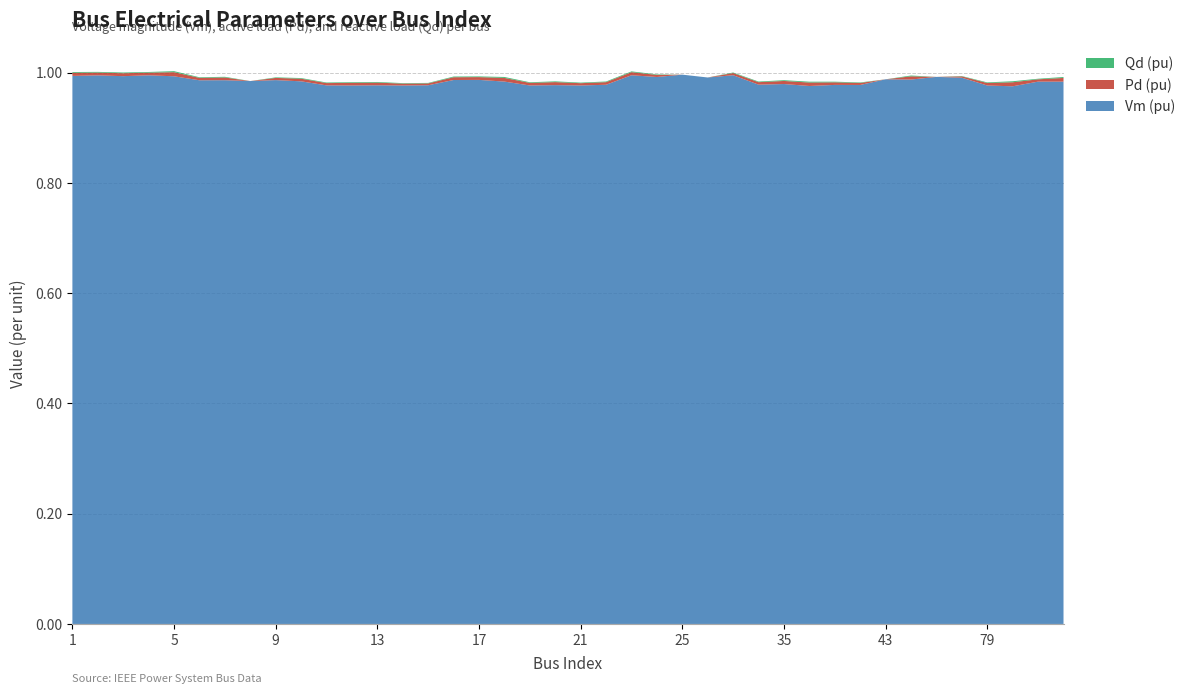

Reading left to right, what are all the values shown in this chart?

Vm: 1=1.0	2=1.0	3=1.0	4=1.0	5=1.0	6=1.0	7=1.0	8=1.0	9=1.0	10=1.0	11=1.0	12=1.0	13=1.0	14=1.0	15=1.0	16=1.0	17=1.0	18=1.0	19=1.0	20=1.0	21=1.0	22=1.0	23=1.0	24=1.0	25=1.0	26=1.0	27=1.0	34=1.0	35=1.0	36=1.0	37=1.0	39=1.0	43=1.0	45=1.0	71=1.0	72=1.0	79=1.0	80=1.0	86=1.0	87=1.0
Pd: 1=0.0	2=0.0	3=0.0	4=0.0	5=0.0	6=0.0	7=0.0	8=0.0	9=0.0	10=0.0	11=0.0	12=0.0	13=0.0	14=0.0	15=0.0	16=0.0	17=0.0	18=0.0	19=0.0	20=0.0	21=0.0	22=0.0	23=0.0	24=0.0	25=0.0	26=0.0	27=0.0	34=0.0	35=0.0	36=0.0	37=0.0	39=0.0	43=0.0	45=0.0	71=0.0	72=0.0	79=0.0	80=0.0	86=0.0	87=0.0
Qd: 1=0.0	2=0.0	3=0.0	4=0.0	5=0.0	6=0.0	7=0.0	8=0.0	9=0.0	10=0.0	11=0.0	12=0.0	13=0.0	14=0.0	15=0.0	16=0.0	17=0.0	18=0.0	19=0.0	20=0.0	21=0.0	22=0.0	23=0.0	24=0.0	25=0.0	26=0.0	27=0.0	34=0.0	35=0.0	36=0.0	37=0.0	39=0.0	43=0.0	45=0.0	71=0.0	72=0.0	79=0.0	80=0.0	86=0.0	87=0.0